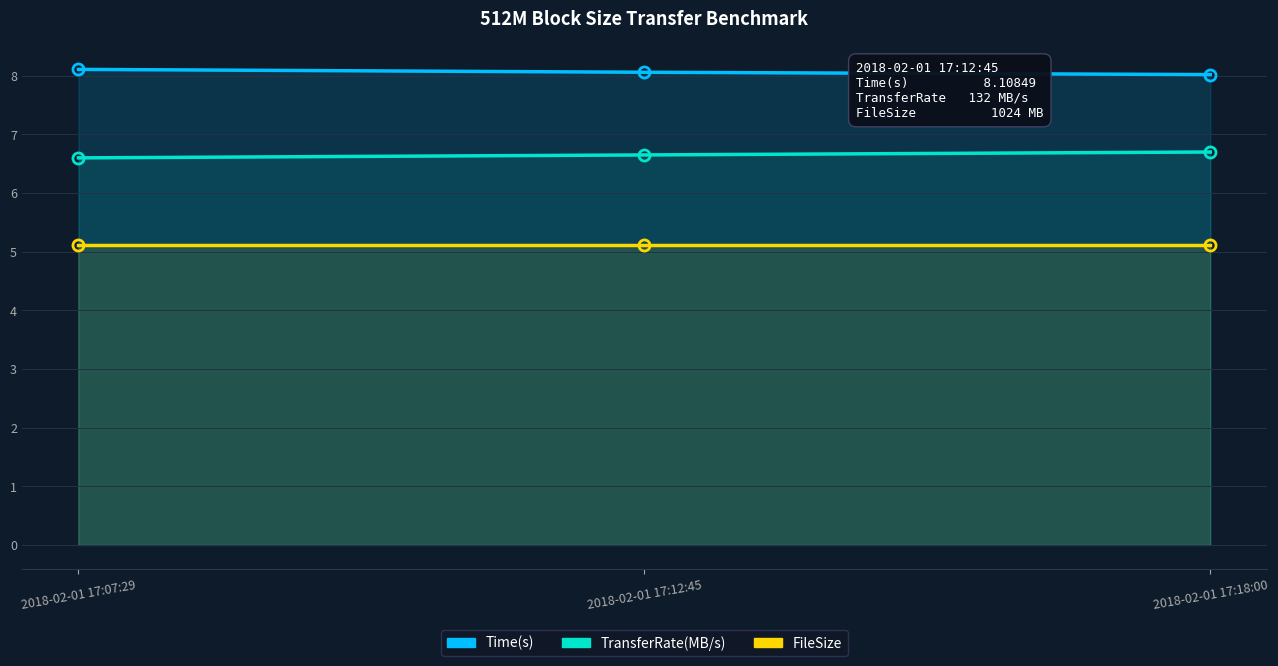

Between 2018-02-01 17:07:29 and 2018-02-01 17:18:00, which series saw the biggest shift?

TransferRate(MB/s)